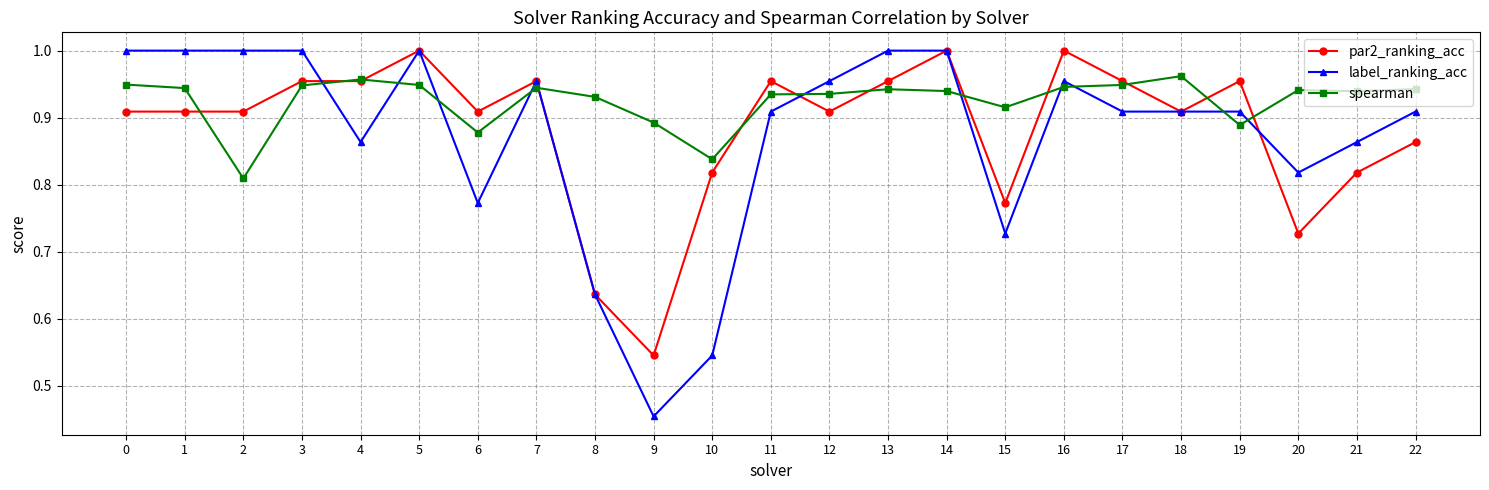

Does the chart display data point markers on the line(s)?

Yes